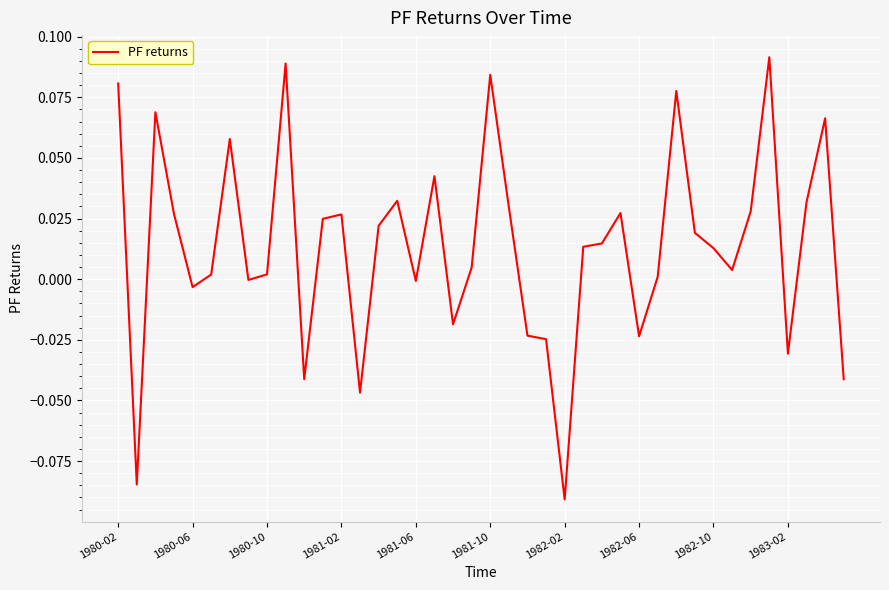

What is the sum of all values?

0.6